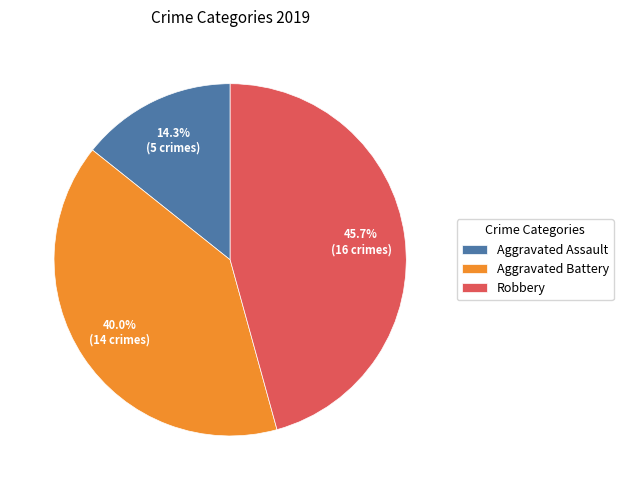

Rank the categories by value from lowest to highest.

Aggravated Assault, Aggravated Battery, Robbery